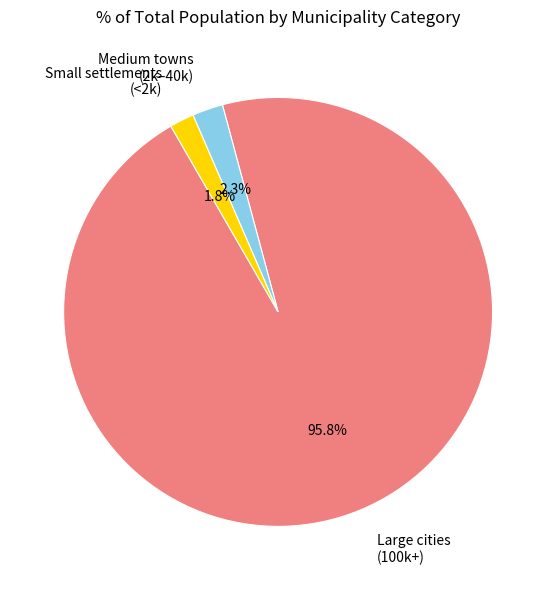

Does any single category account for the majority?

Yes